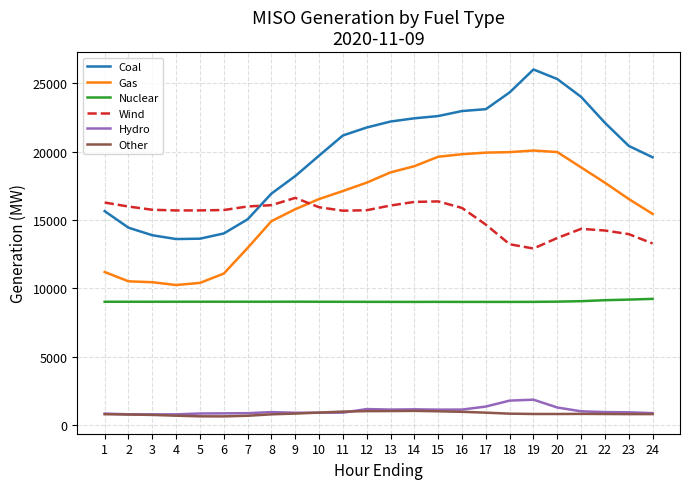

True or false: Nuclear and Other cross at least once.

False